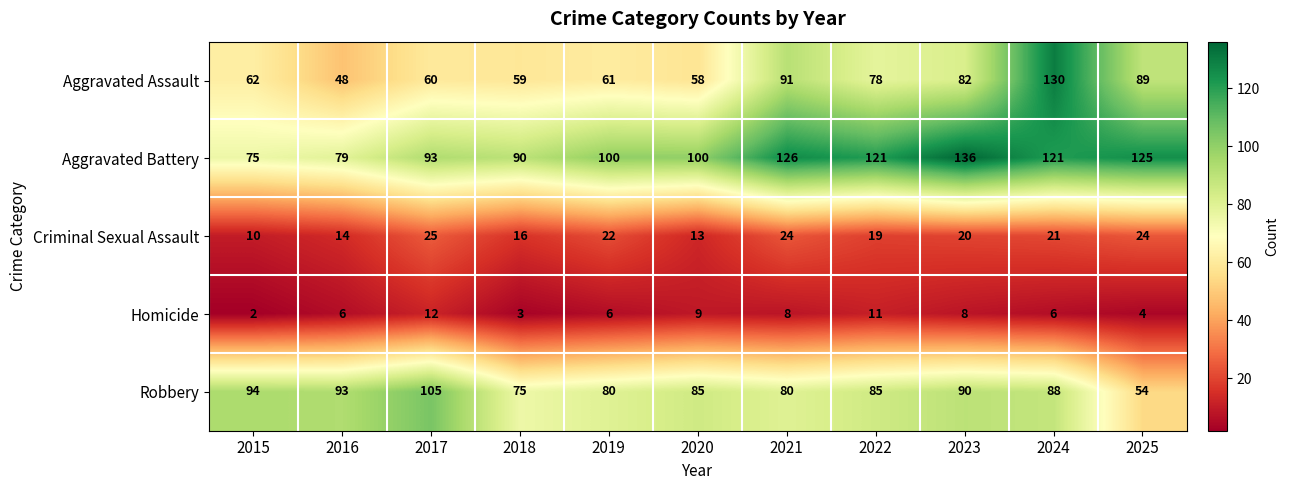

How many Homicide values are between 4 and 9?

7